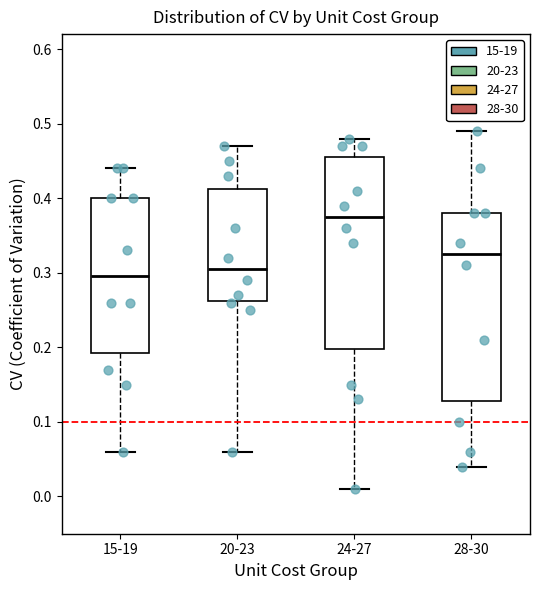

Reading left to right, transcribe this box plot: for each box, give where its median line is, the range the box spans, and where its two whiskers end, as read against the y-axis. The values are not printed on the chart, so give them approximately, as read against the axis.

15-19: median 0.30, box 0.19 to 0.40, whiskers 0.06 to 0.44
20-23: median 0.31, box 0.26 to 0.41, whiskers 0.06 to 0.47
24-27: median 0.38, box 0.20 to 0.46, whiskers 0.01 to 0.48
28-30: median 0.33, box 0.13 to 0.38, whiskers 0.04 to 0.49